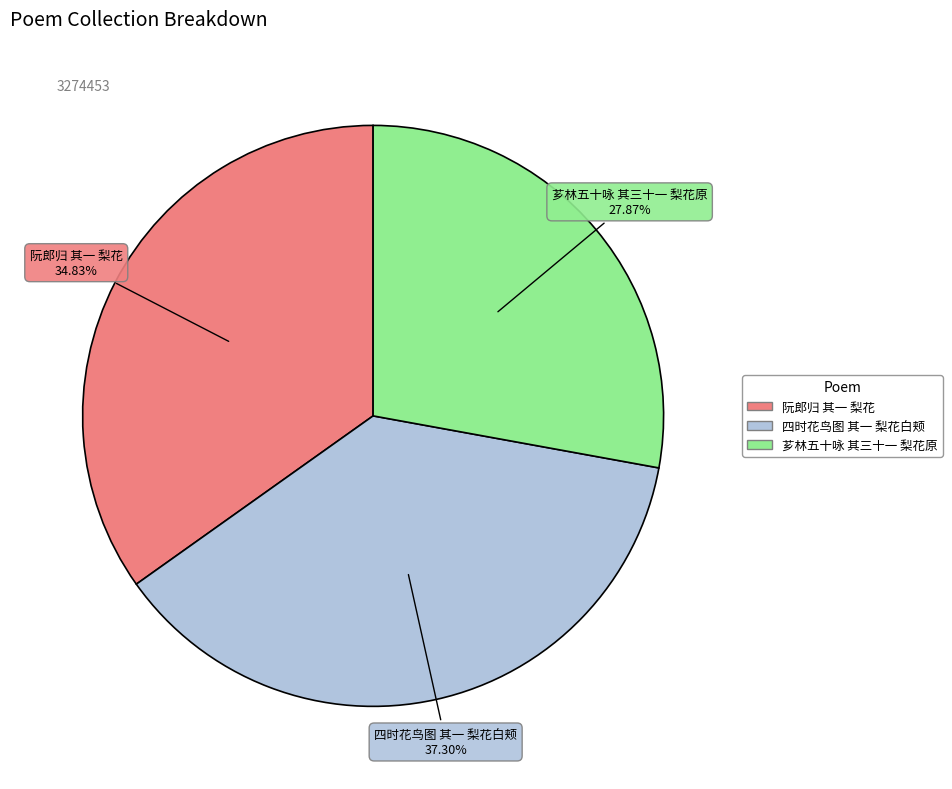

To the nearest percent, what percentage of the pie is 芗林五十咏 其三十一 梨花原?

28%